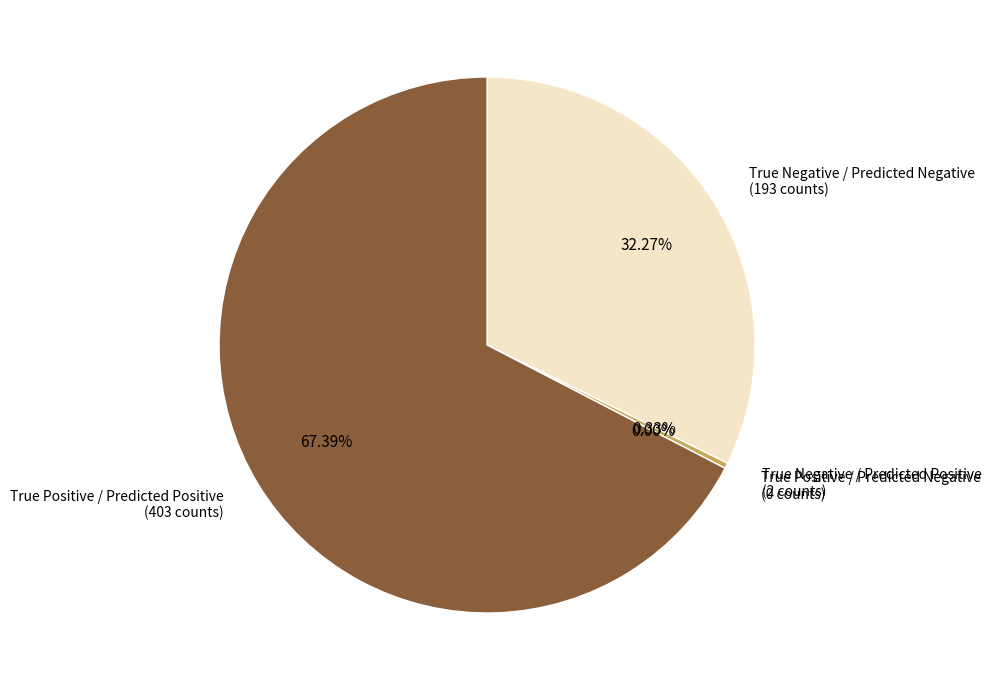

Rank the categories by value from lowest to highest.

True Positive / Predicted Negative, True Negative / Predicted Positive, True Negative / Predicted Negative, True Positive / Predicted Positive